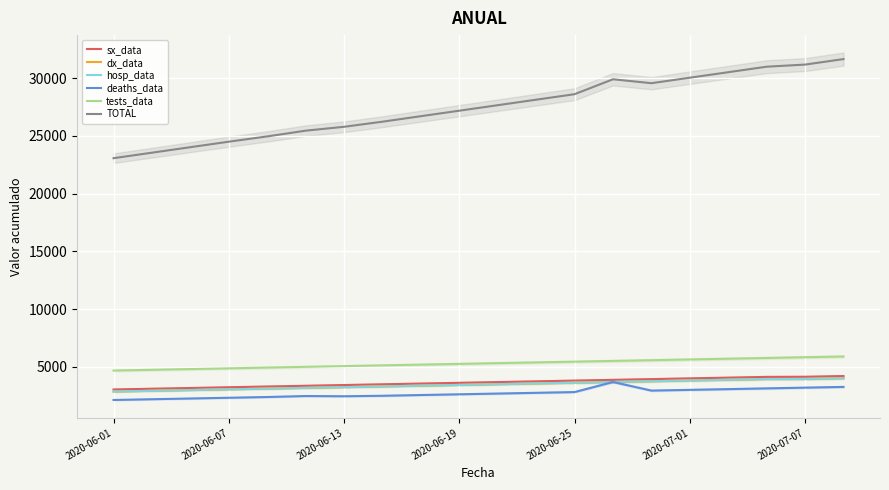

Is it true that dx_data equals 3440 at 2020-06-19?

True